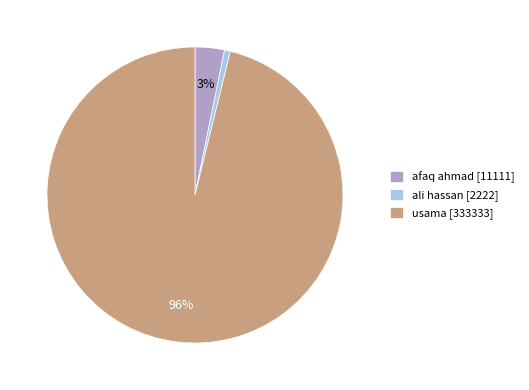

Is there any slice that represents more than half of the pie?

Yes